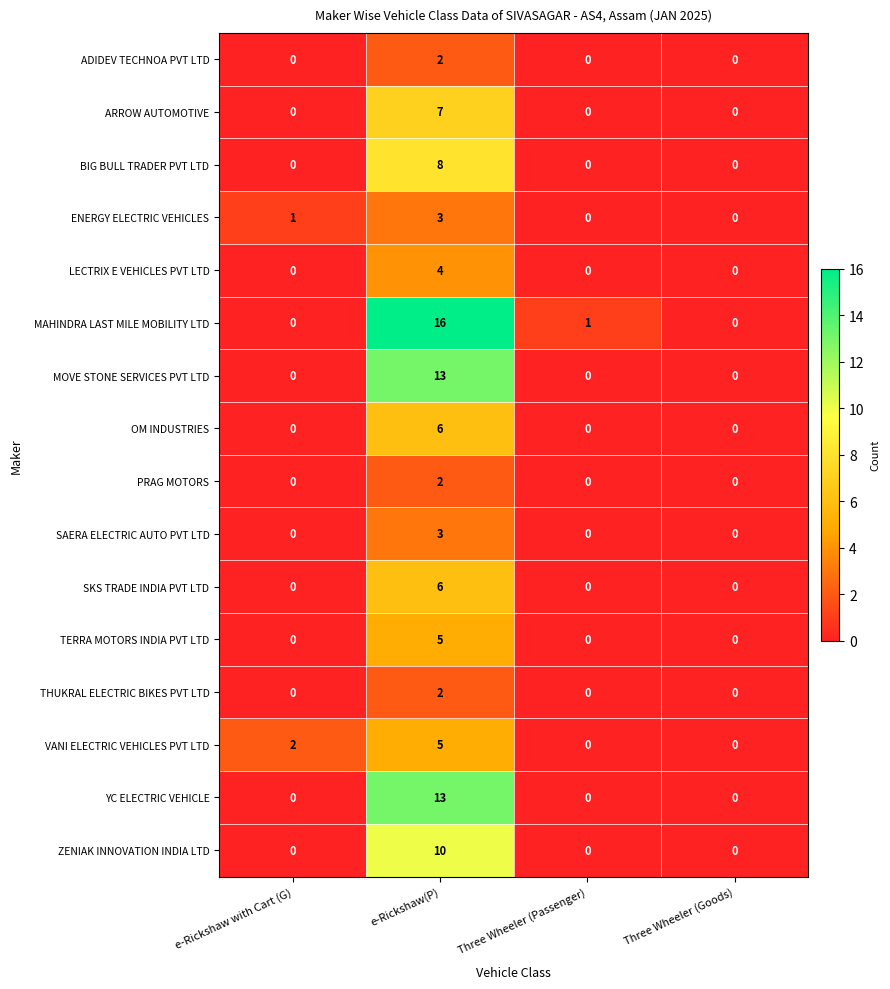

True or false: BIG BULL TRADER PVT LTD has a value of 6 at e-Rickshaw(P).

False